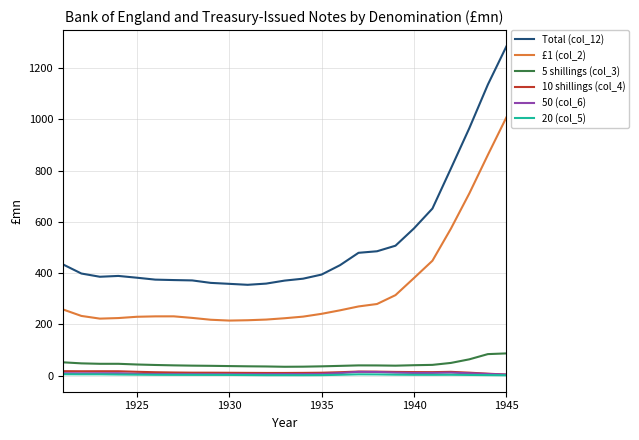

True or false: Total (col_12) and 10 shillings (col_4) intersect in this chart.

False